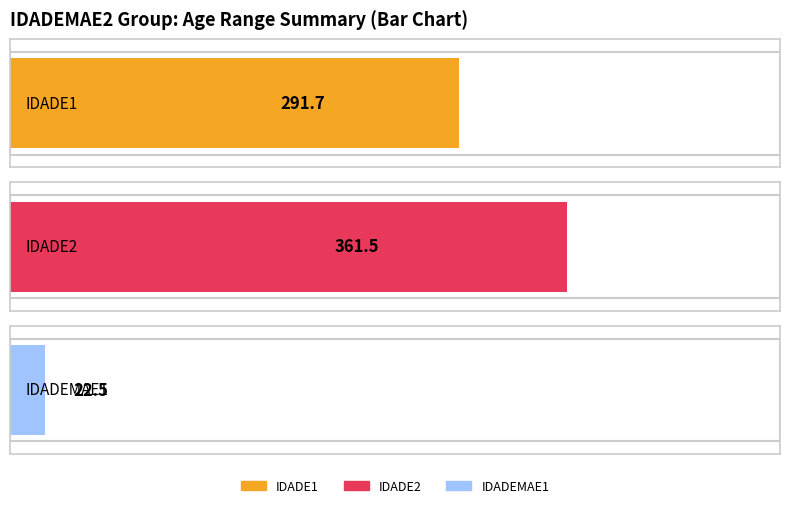

The IDADEMAE1 series shows 122 at 79. True or false?

False